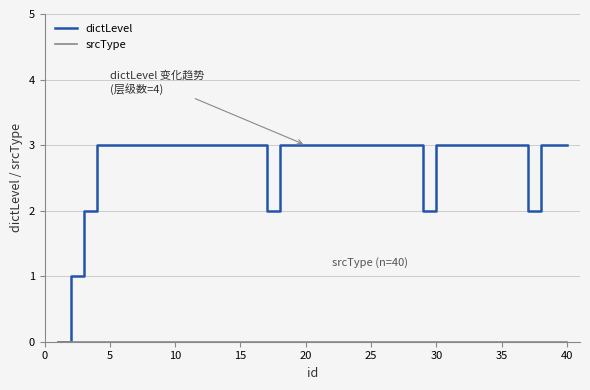

Which series has the widest spread of values?

dictLevel